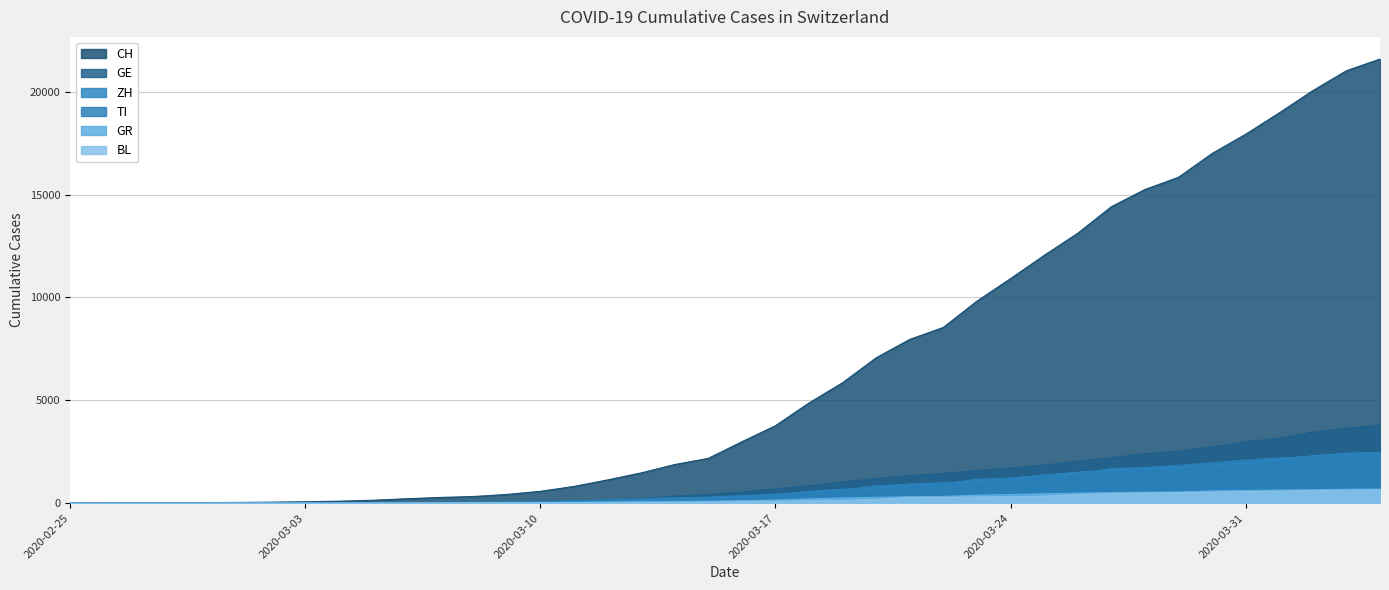

How many values in CH are above zero?

39